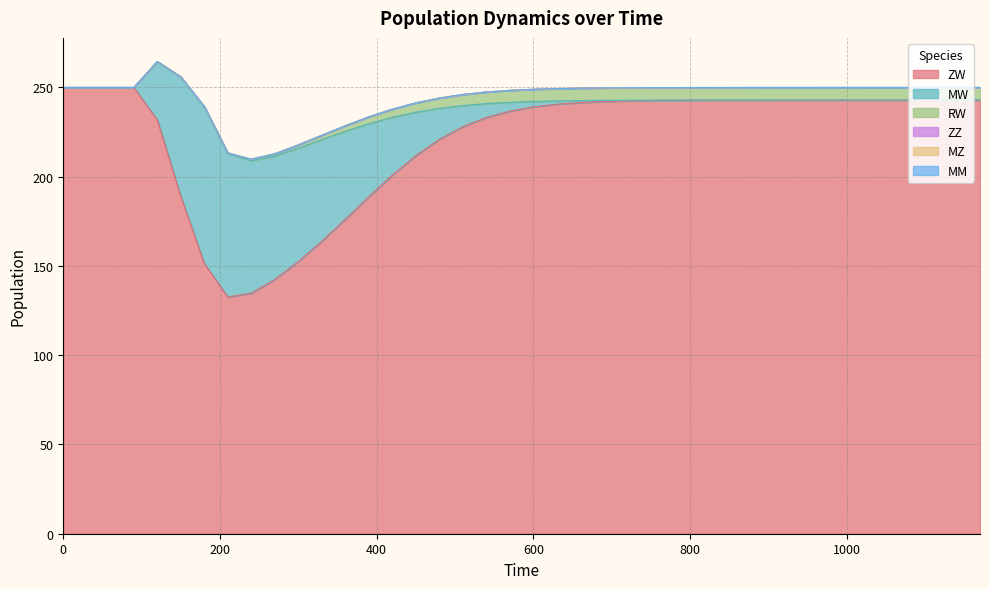

Which category has the highest value in the MW series?

180